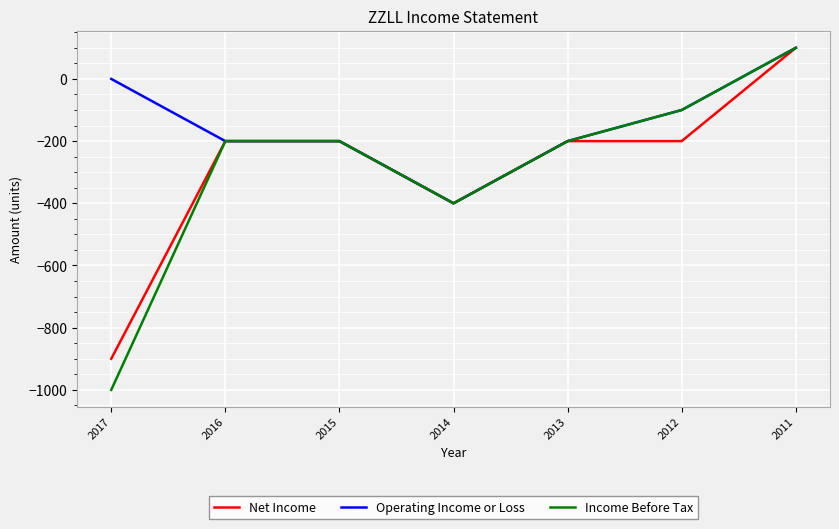

Which category has the highest value across all series?

2011